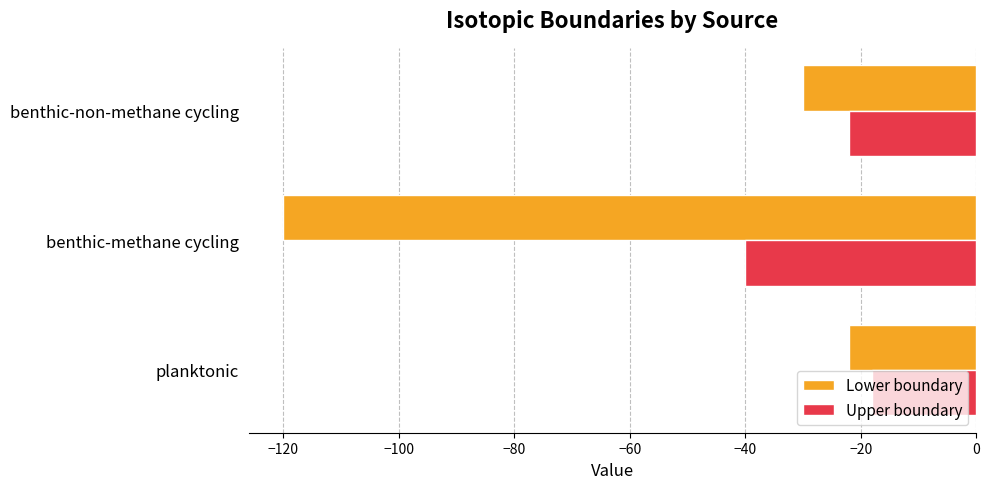

At which category is the sum across all series the highest?

planktonic